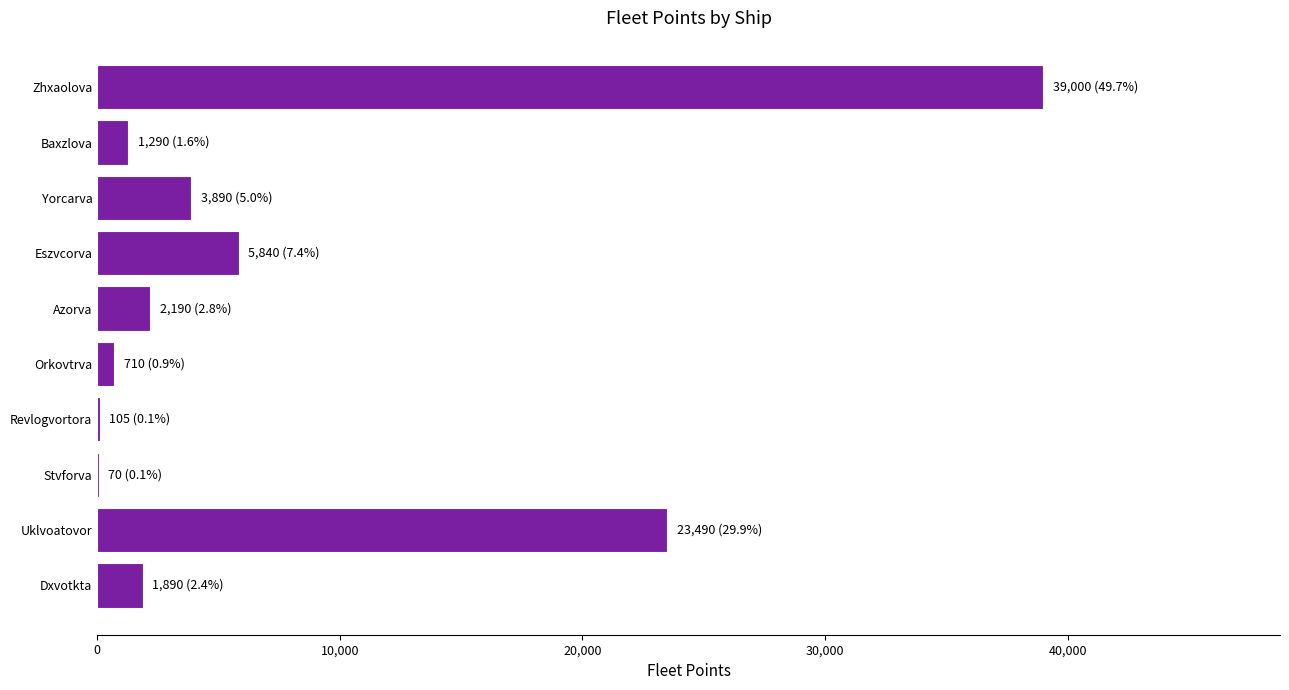

At which label is the value closest to 19535?

Uklvoatovor